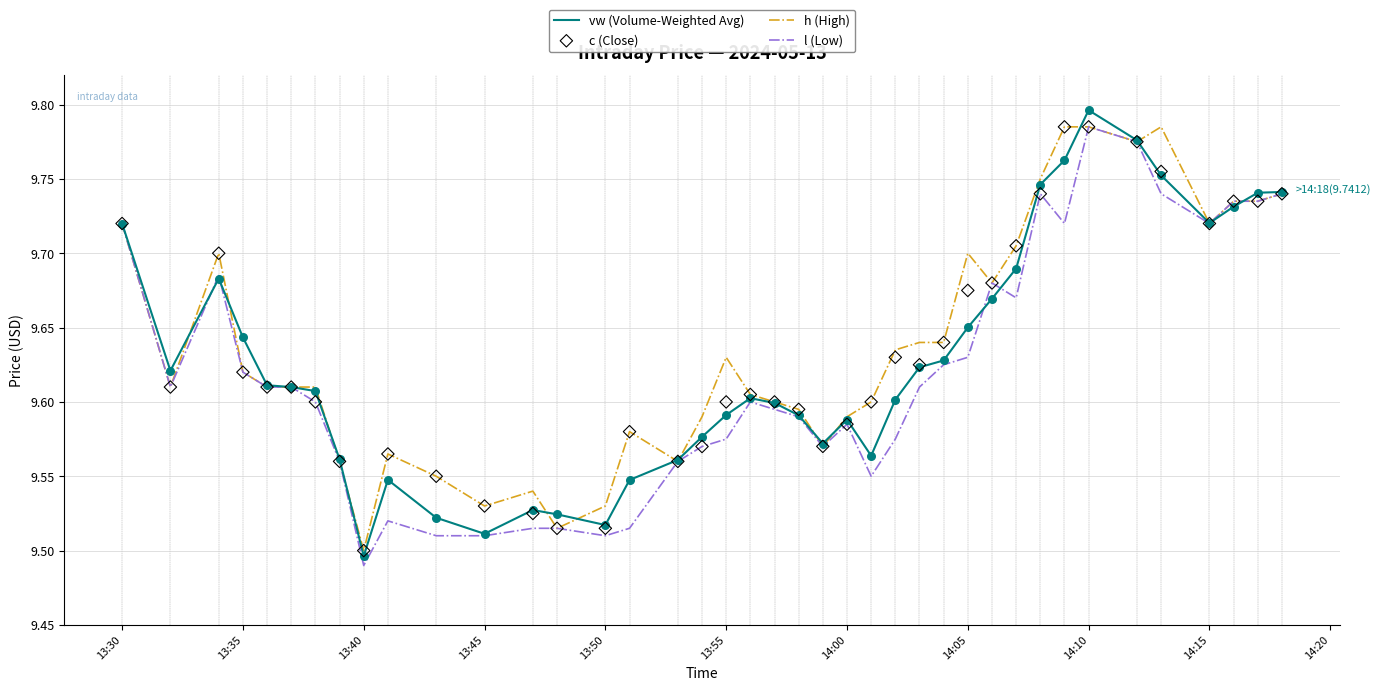

At how many categories does at least one series exceed 9?

40